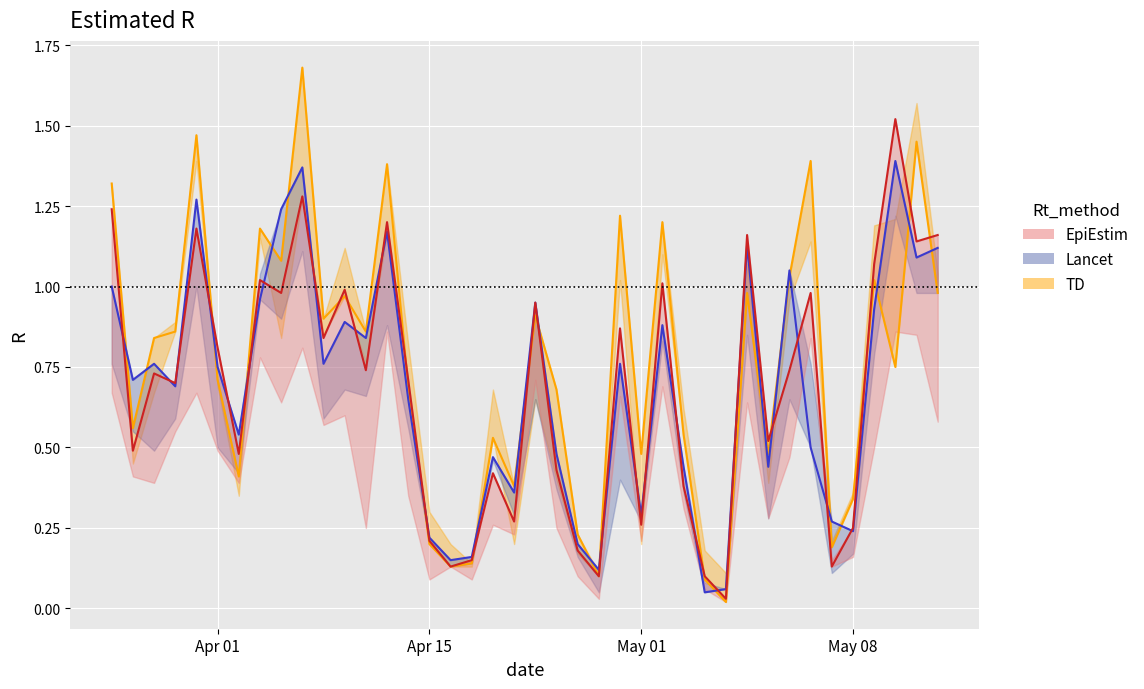

How many interior local valleys does the EpiEstim series have?

14